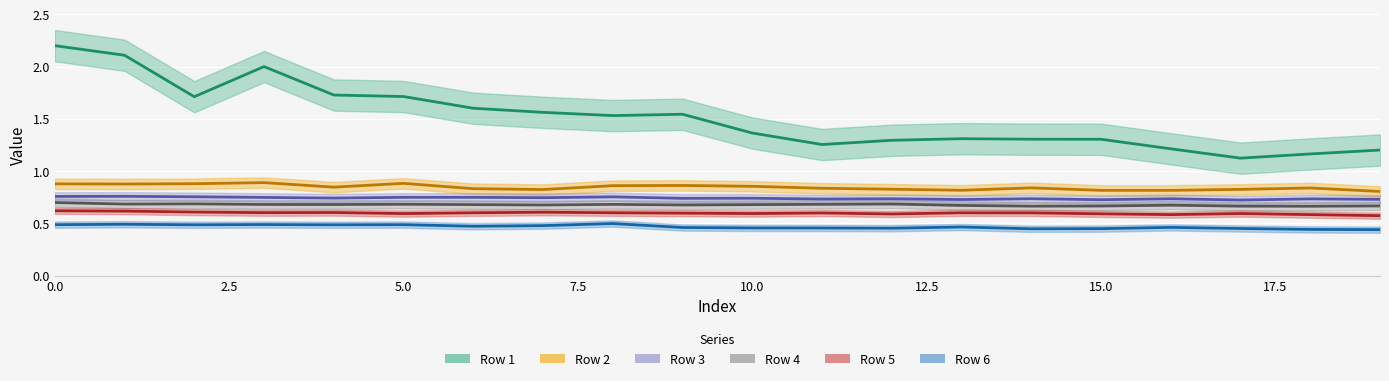

Between 14 and 4, which is larger?

4